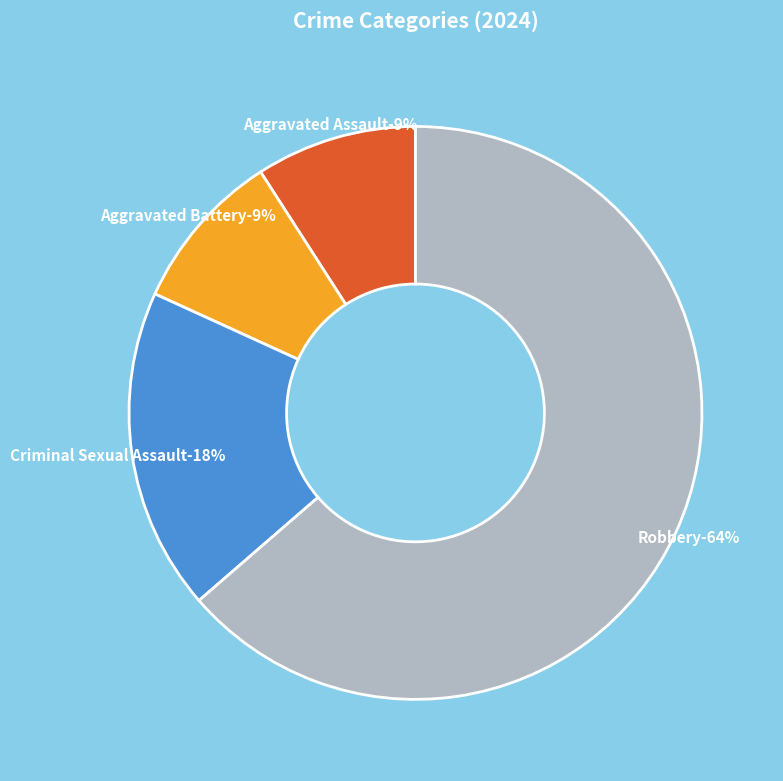

Count the number of slices in the pie.

4